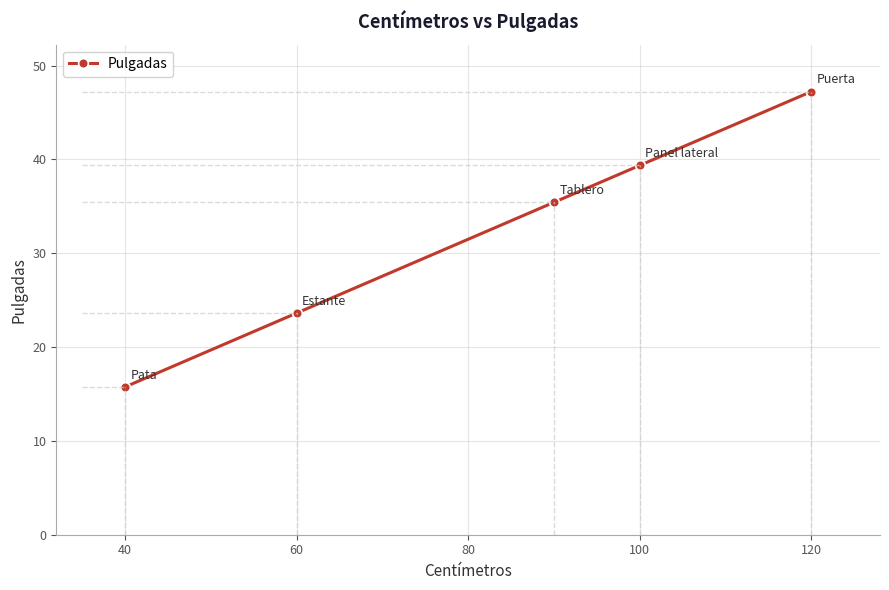

What is the difference between the maximum and minimum values?

31.5